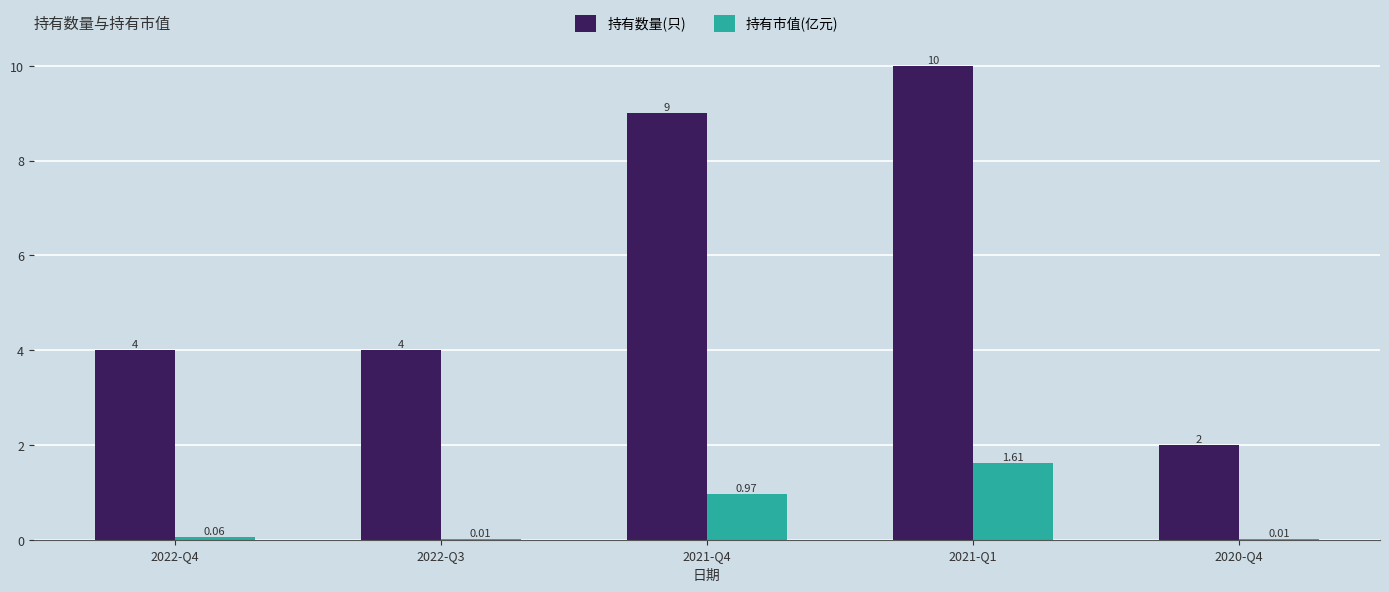

What is the total value across all series at 2022-Q3?

4.0